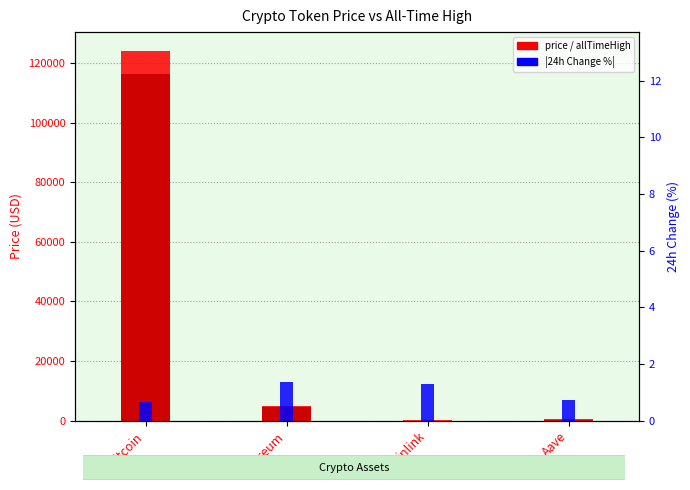

Between Bitcoin and Ethereum, which is larger?

Bitcoin